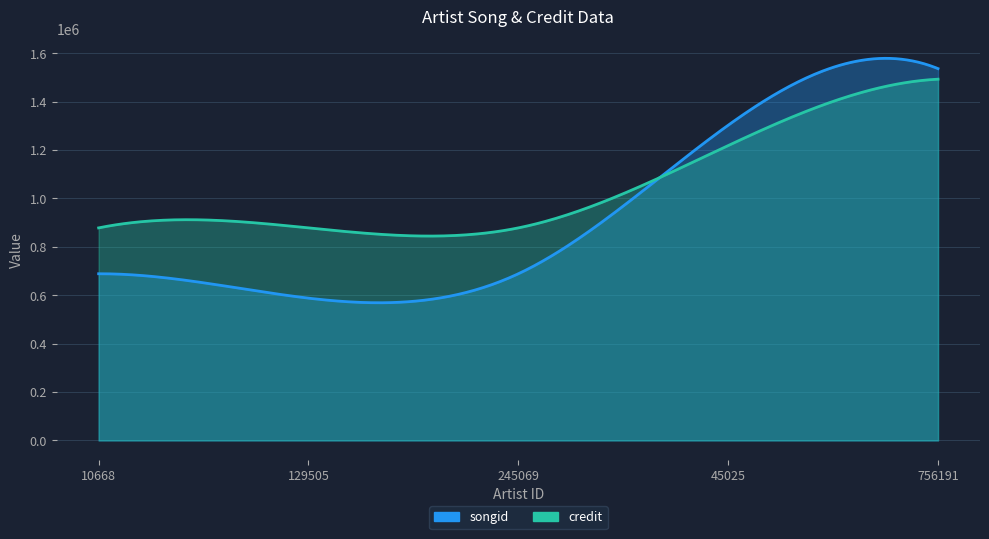

Rank the series at 245069 from highest to lowest value.

credit, songid